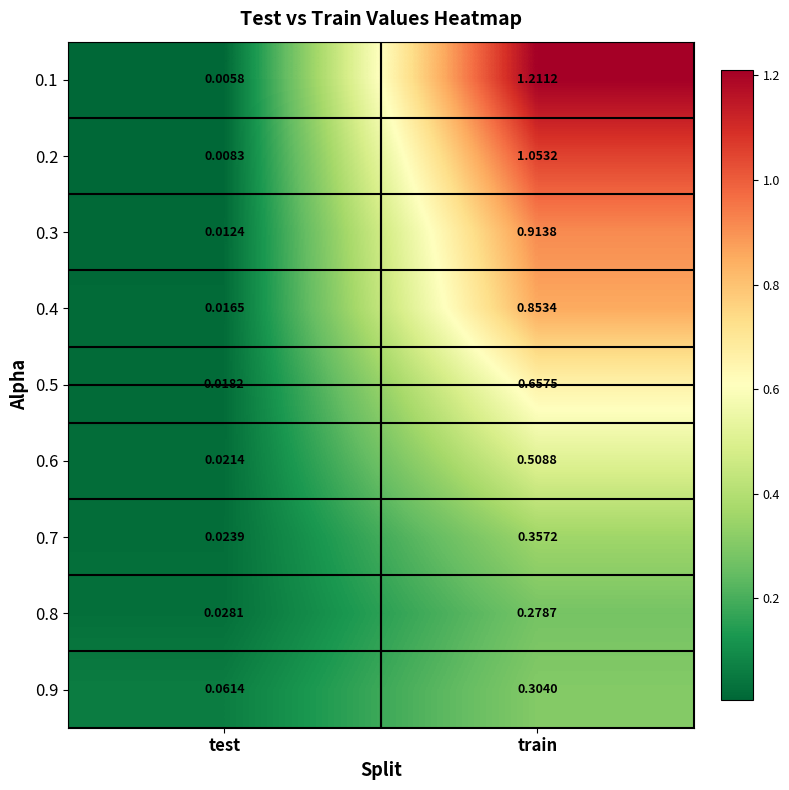

At which label does 0.9 reach its peak?

train